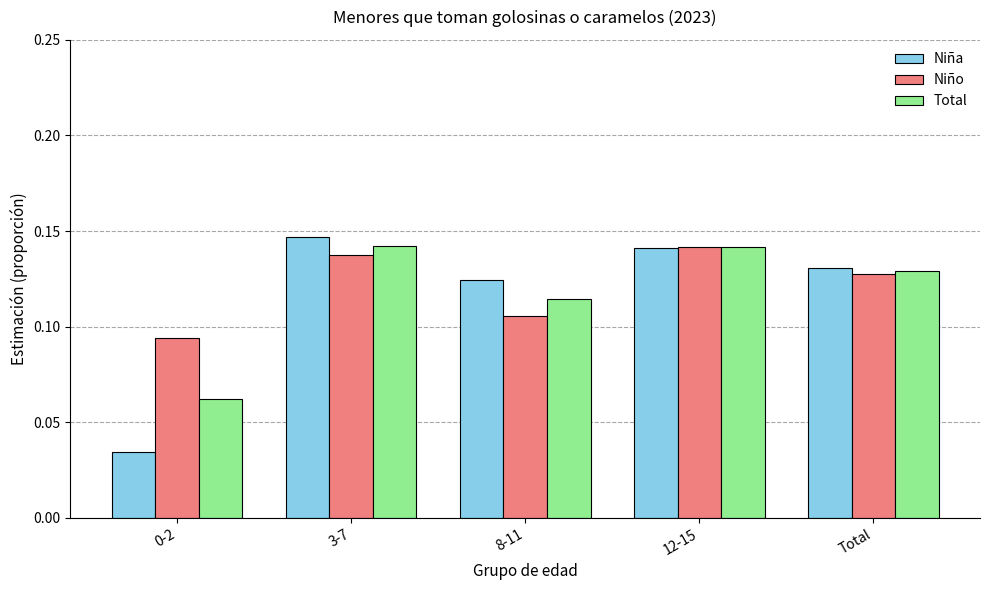

The value of Total at 3-7 is 0.2. True or false?

False